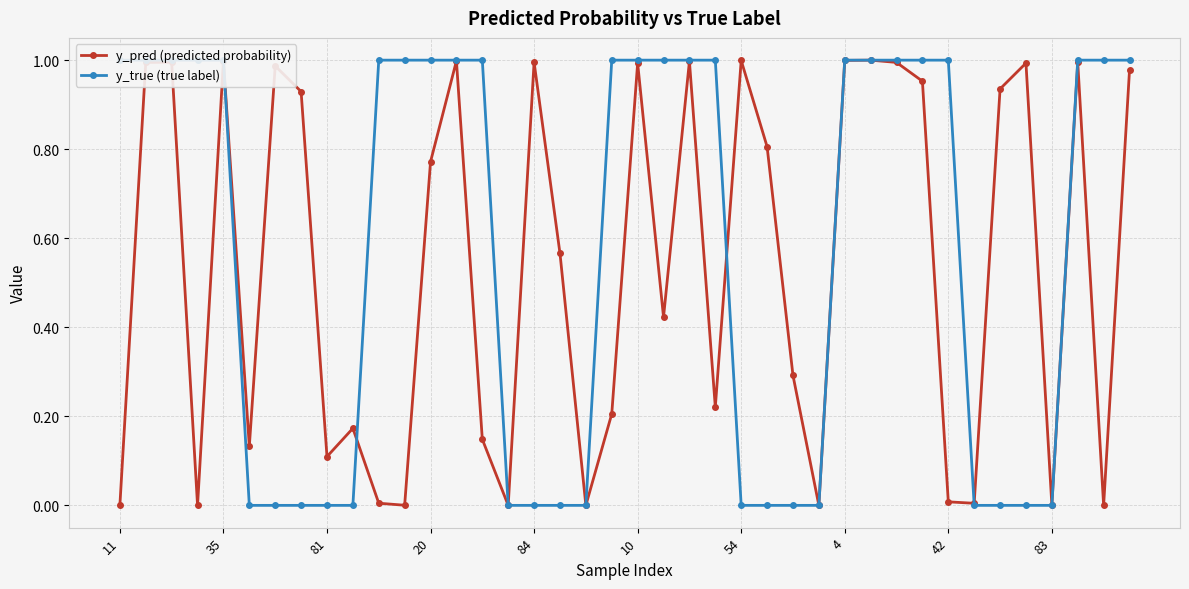

Does the chart have visible grid lines?

Yes